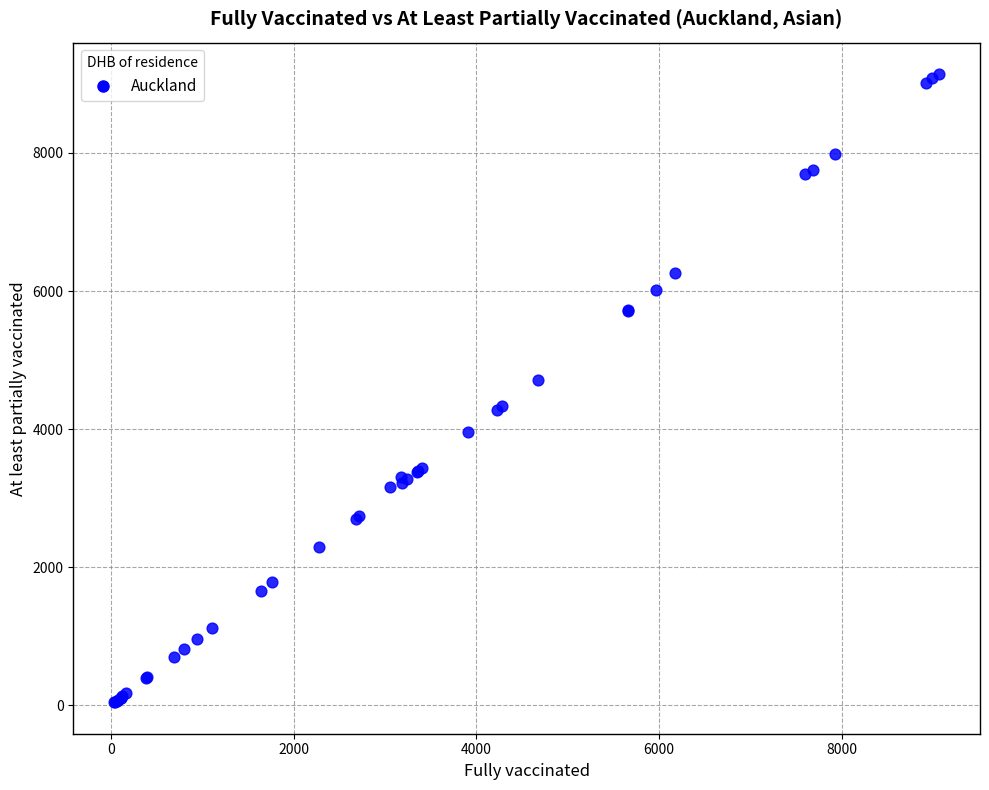

What Y value in the scatter plot is closest to 4592?

4718